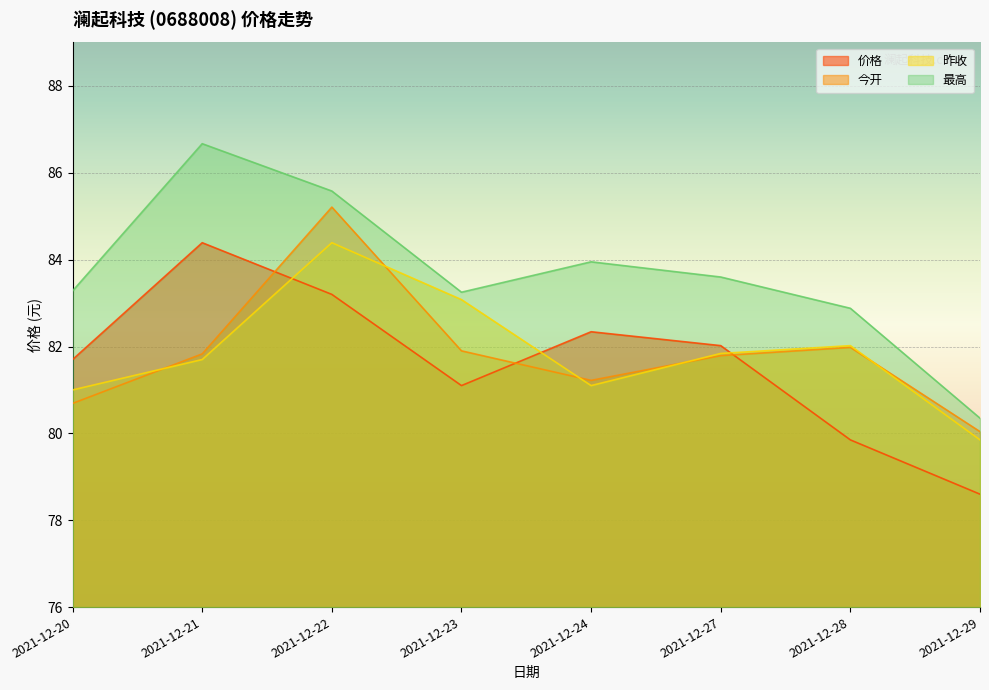

At which label is 最高 closest to 83?

2021-12-28